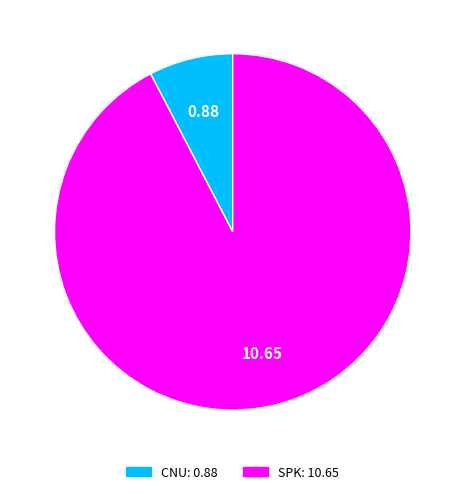

Is there a majority slice in this chart?

Yes